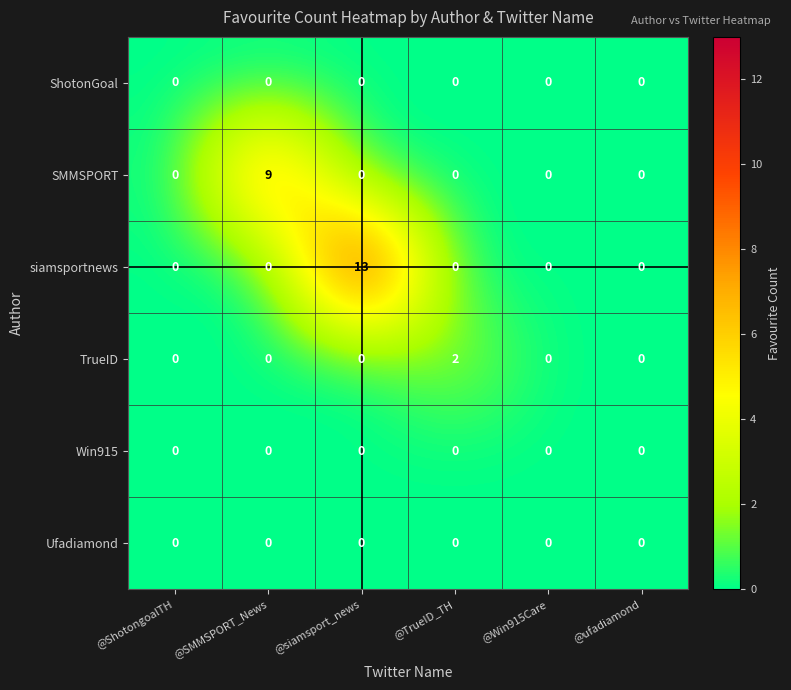

At which category is the sum across all series the highest?

@siamsport_news